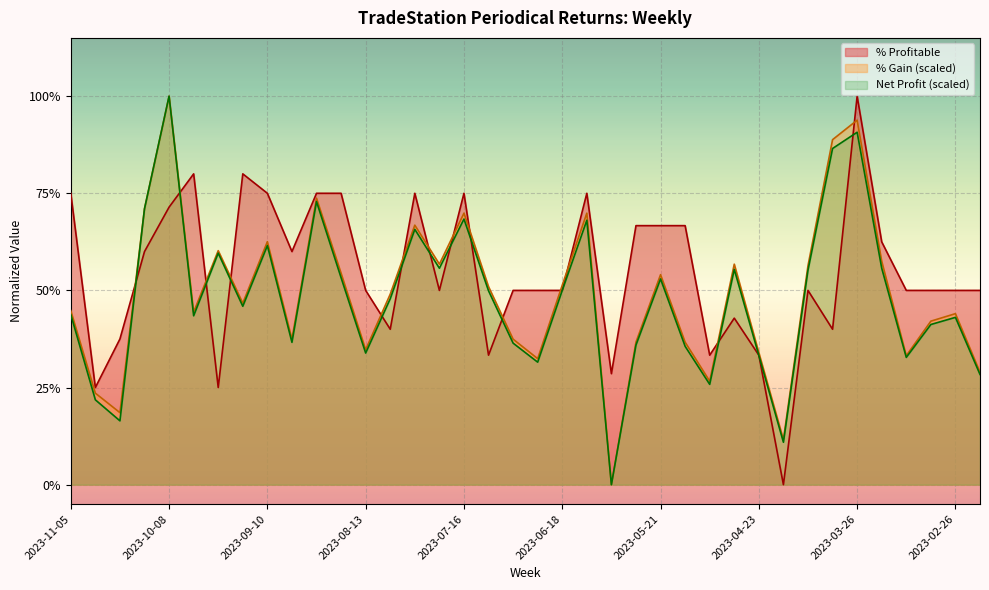

Reading right to left, extract all data points from this chart.

Net Profit: 2023-02-19=0.3	2023-02-26=0.4	2023-03-05=0.4	2023-03-12=0.3	2023-03-19=0.6	2023-03-26=0.9	2023-04-02=0.9	2023-04-09=0.6	2023-04-16=0.1	2023-04-23=0.3	2023-04-30=0.6	2023-05-07=0.3	2023-05-14=0.4	2023-05-21=0.5	2023-05-28=0.4	2023-06-04=0.0	2023-06-11=0.7	2023-06-18=0.5	2023-06-25=0.3	2023-07-02=0.4	2023-07-09=0.5	2023-07-16=0.7	2023-07-23=0.6	2023-07-30=0.7	2023-08-06=0.5	2023-08-13=0.3	2023-08-20=0.5	2023-08-27=0.7	2023-09-03=0.4	2023-09-10=0.6	2023-09-17=0.5	2023-09-24=0.6	2023-10-01=0.4	2023-10-08=1.0	2023-10-15=0.7	2023-10-22=0.2	2023-10-29=0.2	2023-11-05=0.4
% Gain: 2023-02-19=0.3	2023-02-26=0.4	2023-03-05=0.4	2023-03-12=0.3	2023-03-19=0.6	2023-03-26=0.9	2023-04-02=0.9	2023-04-09=0.6	2023-04-16=0.1	2023-04-23=0.3	2023-04-30=0.6	2023-05-07=0.3	2023-05-14=0.4	2023-05-21=0.5	2023-05-28=0.4	2023-06-04=0.0	2023-06-11=0.7	2023-06-18=0.5	2023-06-25=0.3	2023-07-02=0.4	2023-07-09=0.5	2023-07-16=0.7	2023-07-23=0.6	2023-07-30=0.7	2023-08-06=0.5	2023-08-13=0.3	2023-08-20=0.5	2023-08-27=0.7	2023-09-03=0.4	2023-09-10=0.6	2023-09-17=0.5	2023-09-24=0.6	2023-10-01=0.4	2023-10-08=1.0	2023-10-15=0.7	2023-10-22=0.2	2023-10-29=0.2	2023-11-05=0.4
% Profitable: 2023-02-19=0.5	2023-02-26=0.5	2023-03-05=0.5	2023-03-12=0.5	2023-03-19=0.6	2023-03-26=1.0	2023-04-02=0.4	2023-04-09=0.5	2023-04-16=0.0	2023-04-23=0.3	2023-04-30=0.4	2023-05-07=0.3	2023-05-14=0.7	2023-05-21=0.7	2023-05-28=0.7	2023-06-04=0.3	2023-06-11=0.8	2023-06-18=0.5	2023-06-25=0.5	2023-07-02=0.5	2023-07-09=0.3	2023-07-16=0.8	2023-07-23=0.5	2023-07-30=0.8	2023-08-06=0.4	2023-08-13=0.5	2023-08-20=0.8	2023-08-27=0.8	2023-09-03=0.6	2023-09-10=0.8	2023-09-17=0.8	2023-09-24=0.2	2023-10-01=0.8	2023-10-08=0.7	2023-10-15=0.6	2023-10-22=0.4	2023-10-29=0.2	2023-11-05=0.8